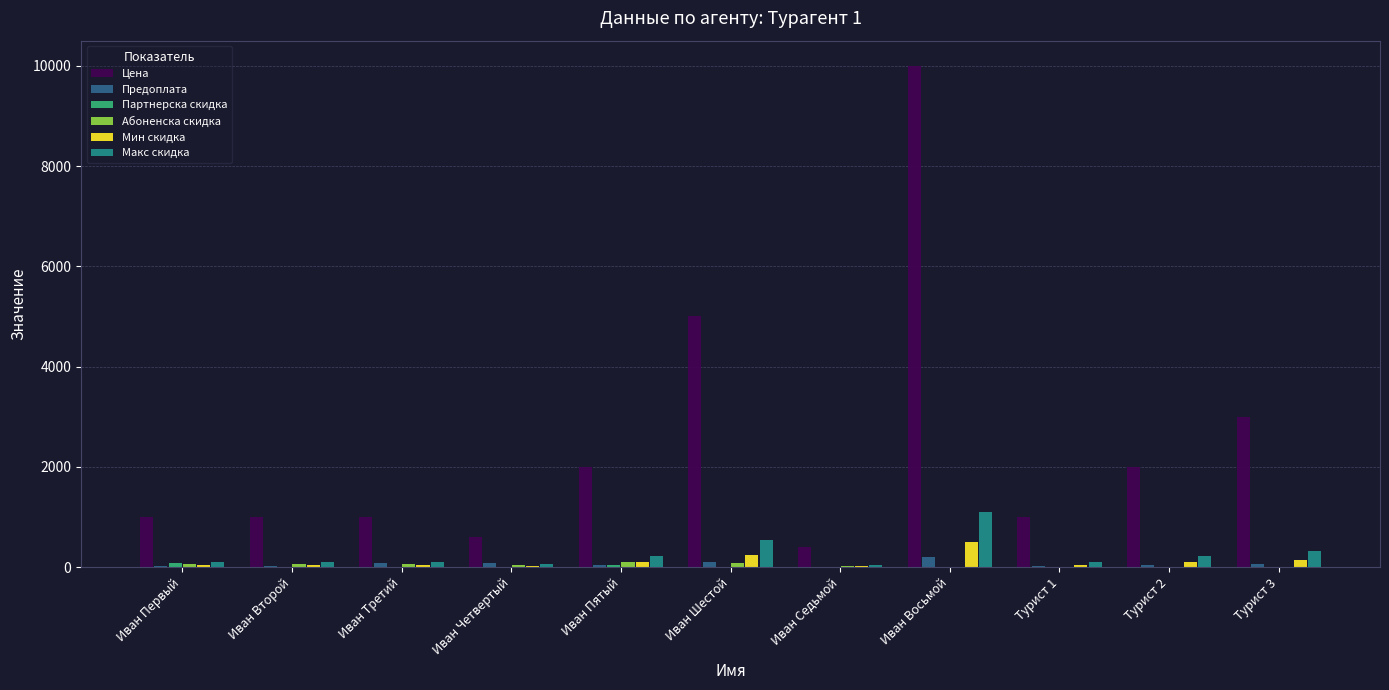

Where is Цена nearest to the value 5200?

Иван Шестой